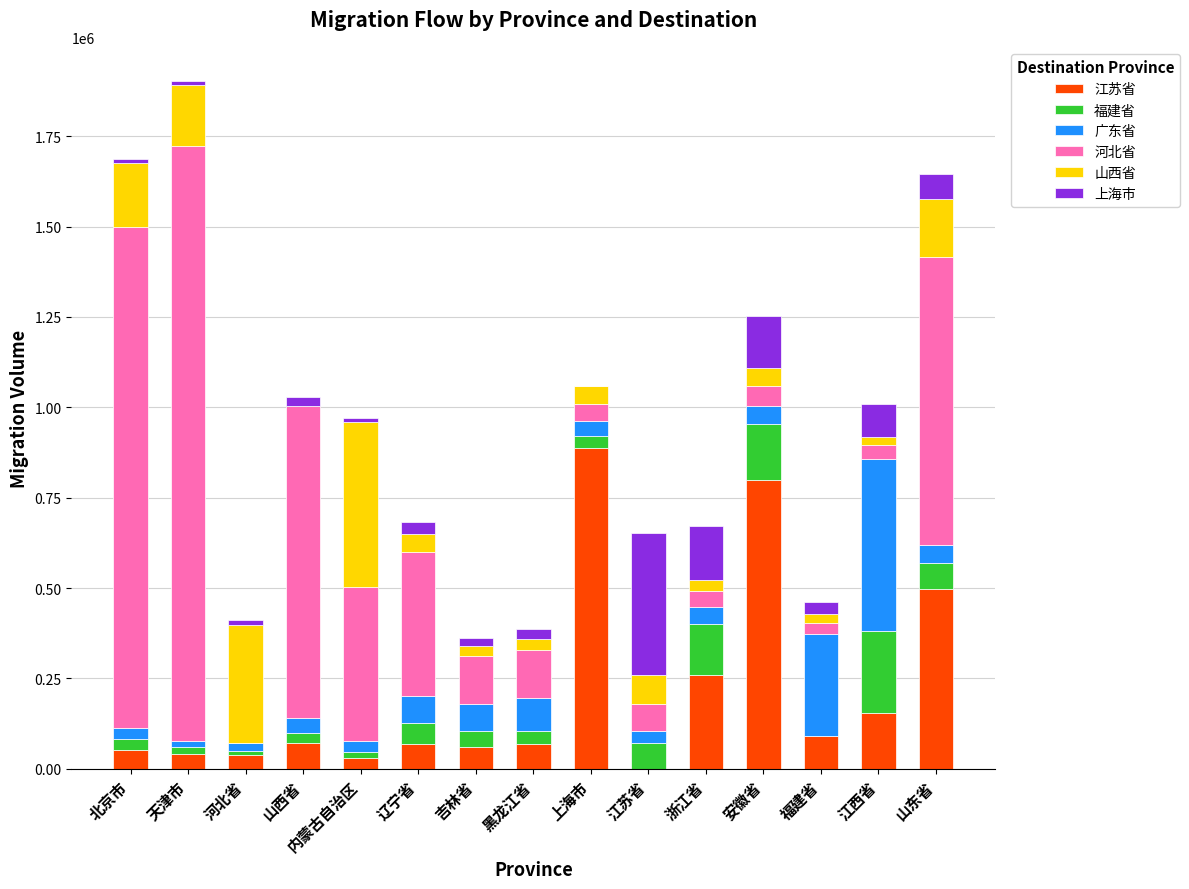

True or false: 江苏省 has a value of 154012 at 江西省.

True